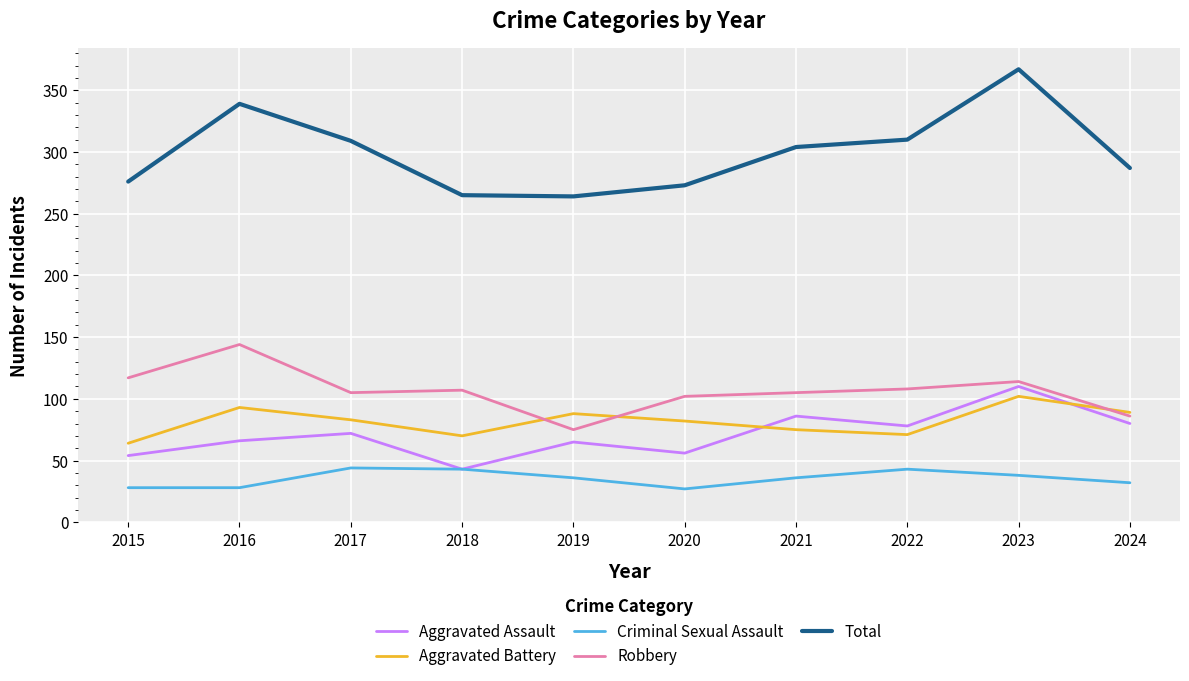

Is it true that Aggravated Battery equals 137 at 2017?

False